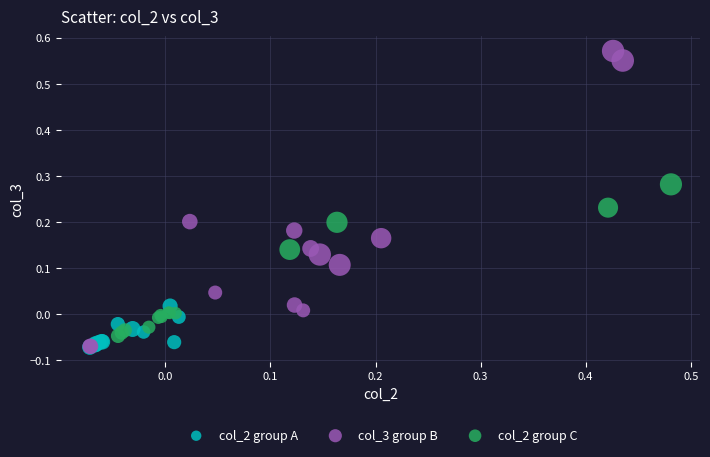

Which series reaches the maximum Y coordinate?

col_3 group B